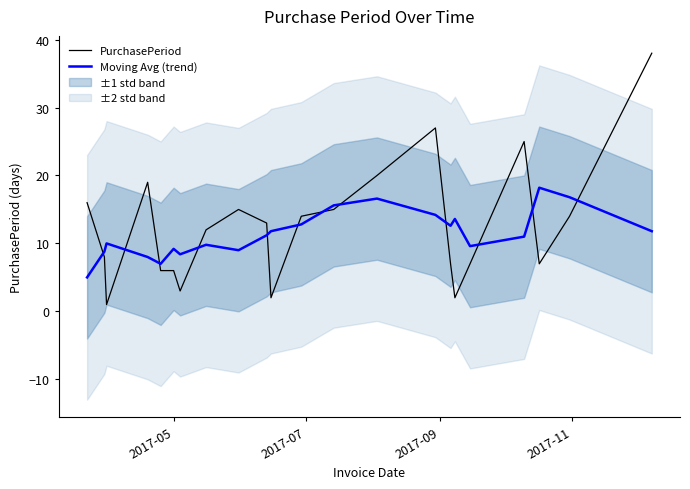

True or false: PurchasePeriod and Moving Avg (trend) intersect in this chart.

True